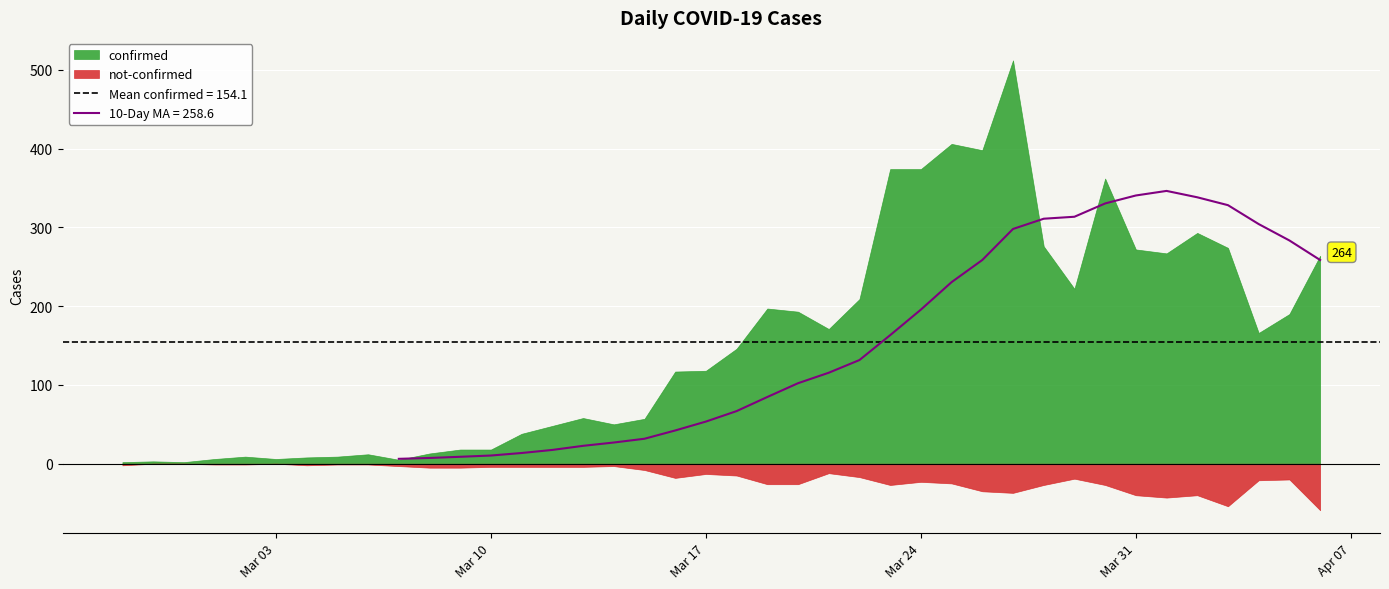

Which category has the highest value in the confirmed series?

2020-03-27